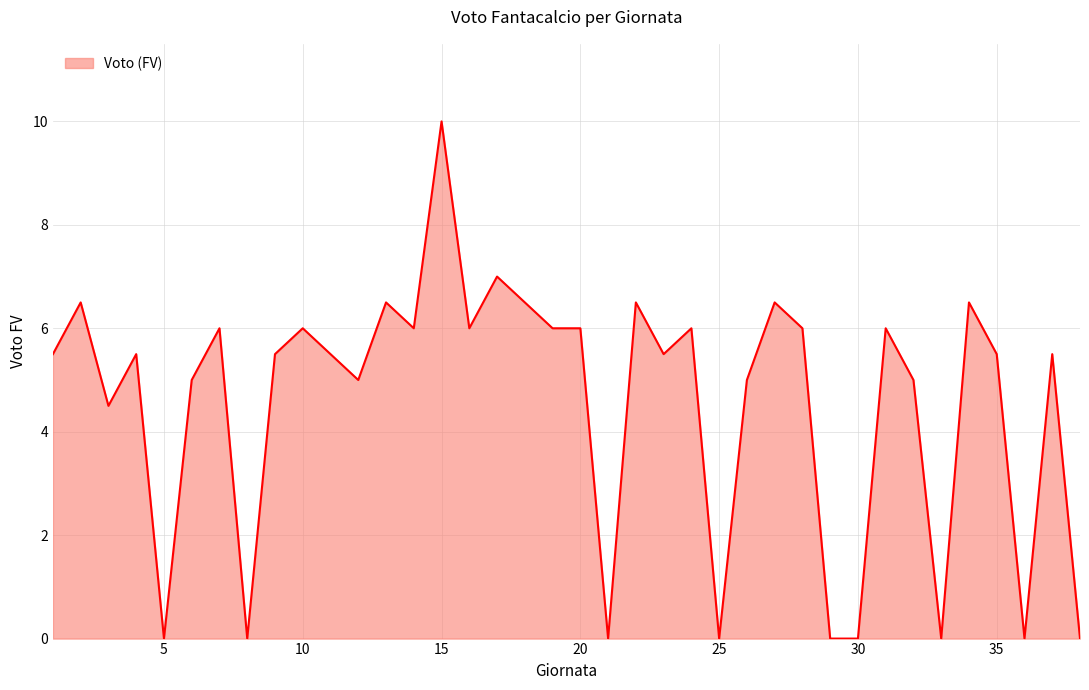

What is the difference between the maximum and minimum values?

10.0